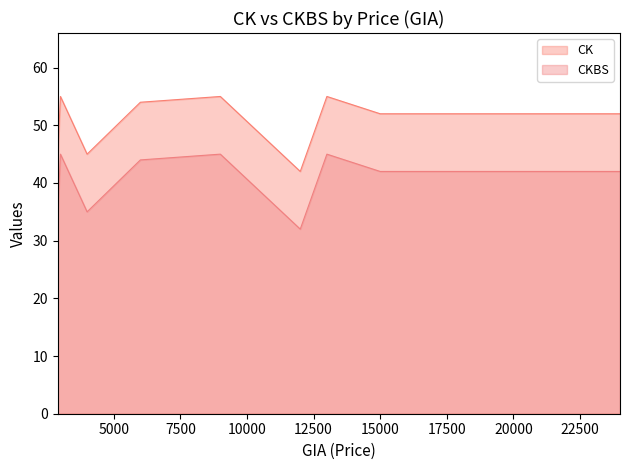

Where is CKBS nearest to the value 38?

4000